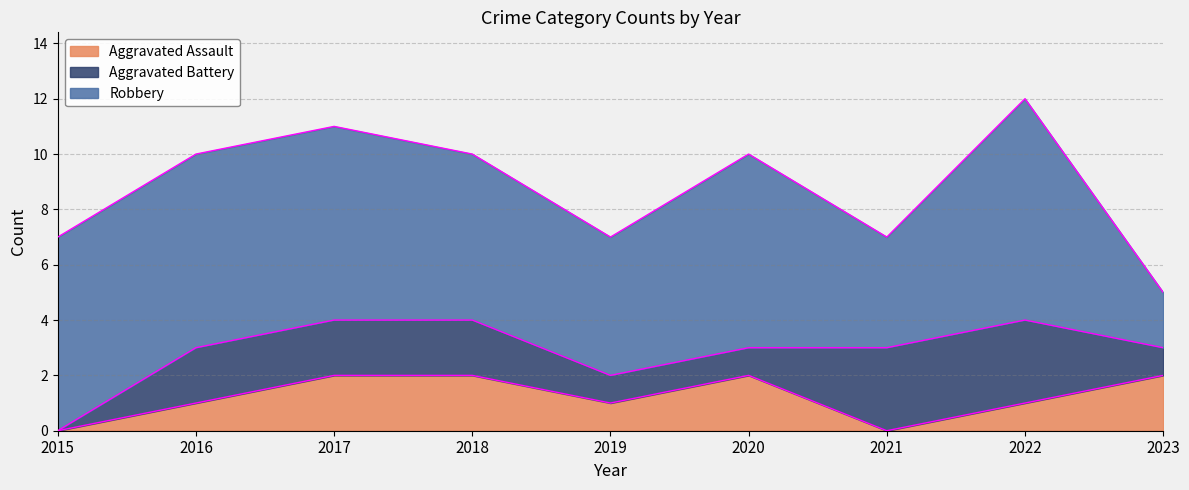

Which series has the largest range (max minus min)?

Robbery